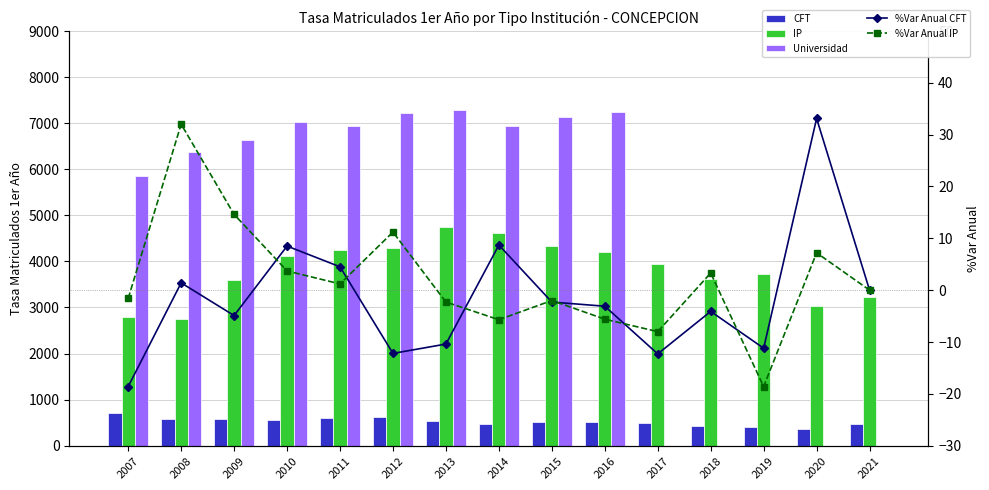

What is the value of the %Var Anual IP bar at the 9th from the left?

-2.0